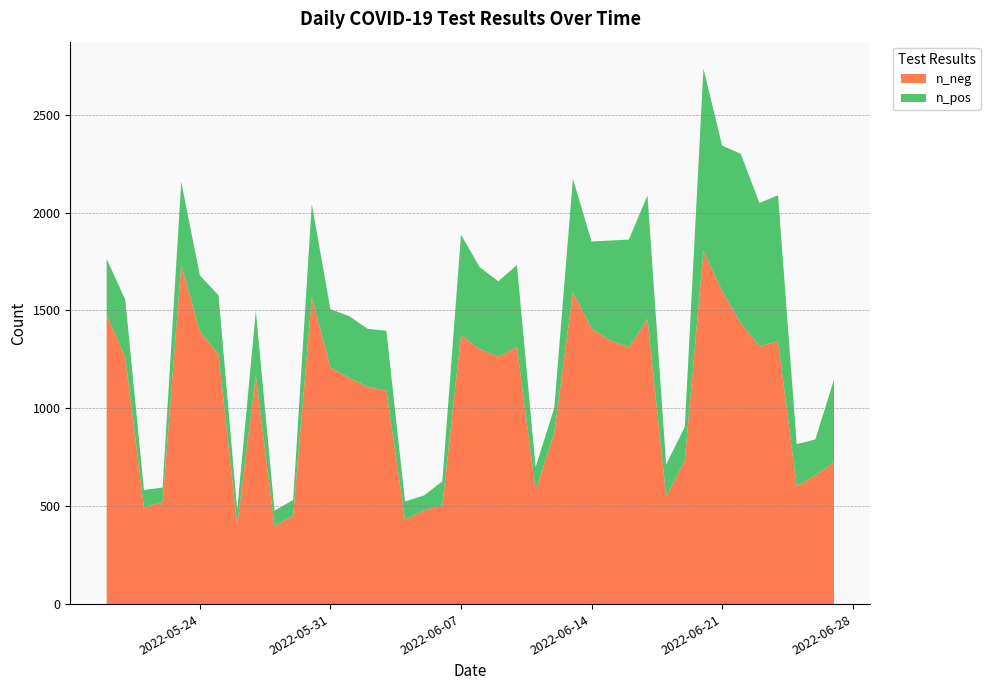

What is the difference between the maximum and minimum values in the n_neg series?

1403